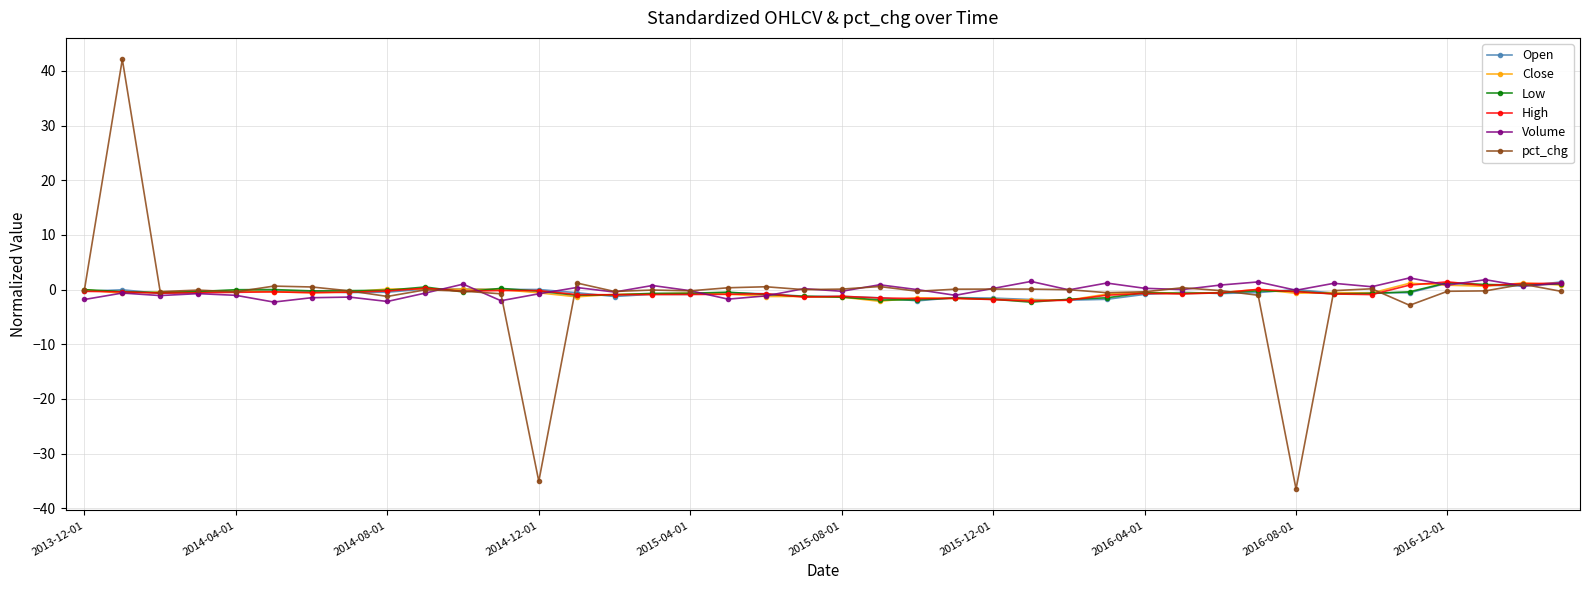

What is the maximum value for Volume?

2.1